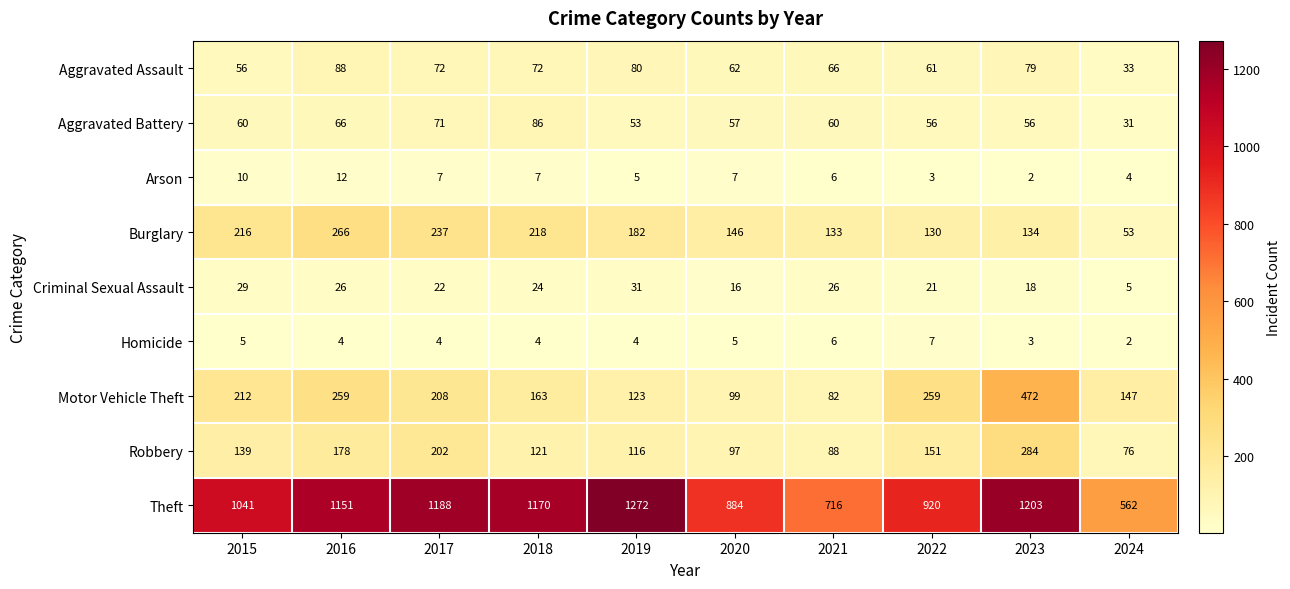

Rank the series at 2024 from highest to lowest value.

Theft, Motor Vehicle Theft, Robbery, Burglary, Aggravated Assault, Aggravated Battery, Criminal Sexual Assault, Arson, Homicide